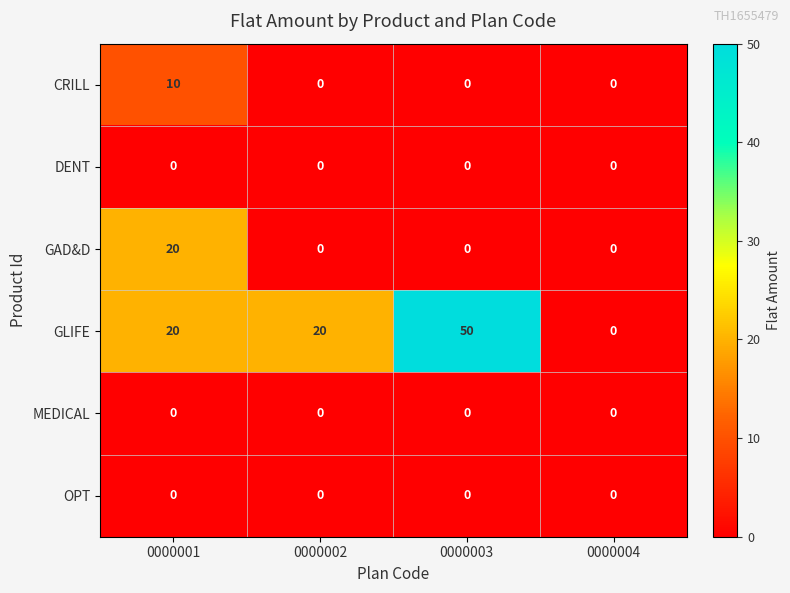

What is the total value across all series at 0000002?

20